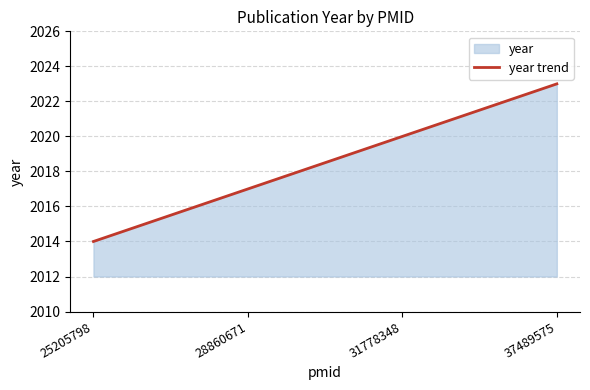

Reading left to right, list all the values displayed in this chart.

2014	2017	2020	2023